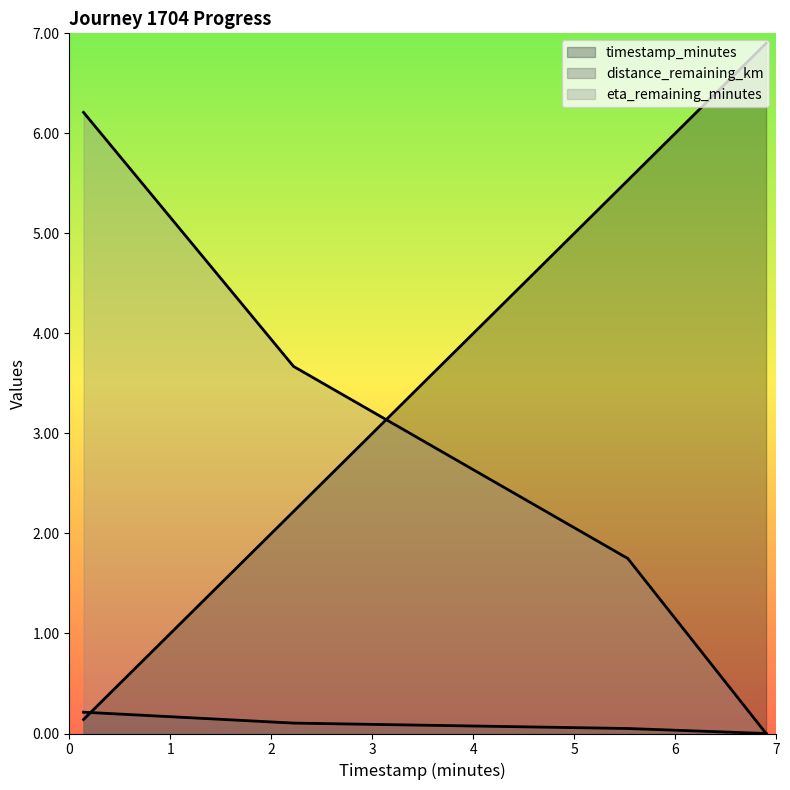

Reading right to left, transcribe all the data shown in this chart.

timestamp_minutes: 6.9	5.5	2.2	0.1
distance_remaining_km: 0.0	0.1	0.1	0.2
eta_remaining_minutes: 0.0	1.8	3.7	6.2